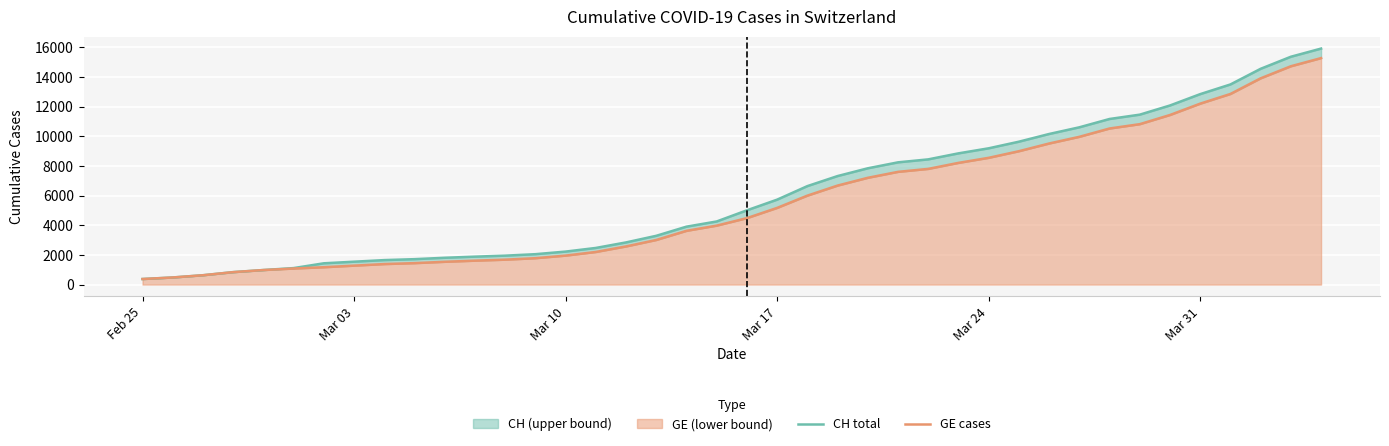

At how many categories does at least one series exceed 3898?

22